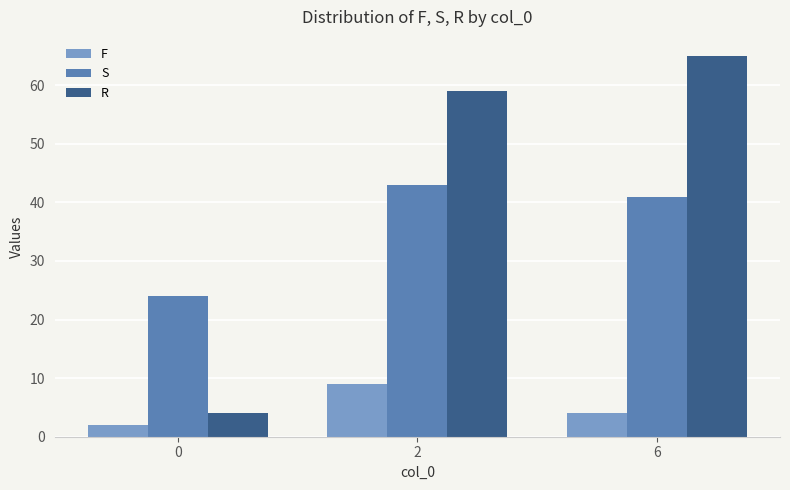

Is the value of S at 6 greater than the value of F at 0?

Yes